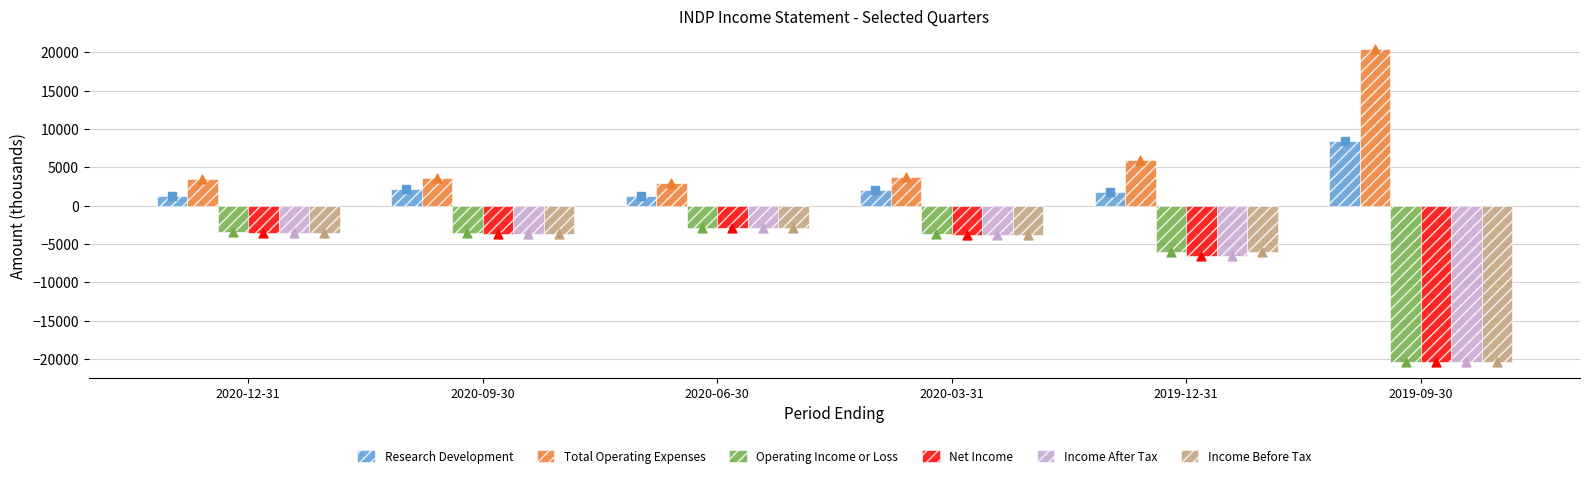

Which series has the largest Y range (max minus min)?

Total Operating Expenses